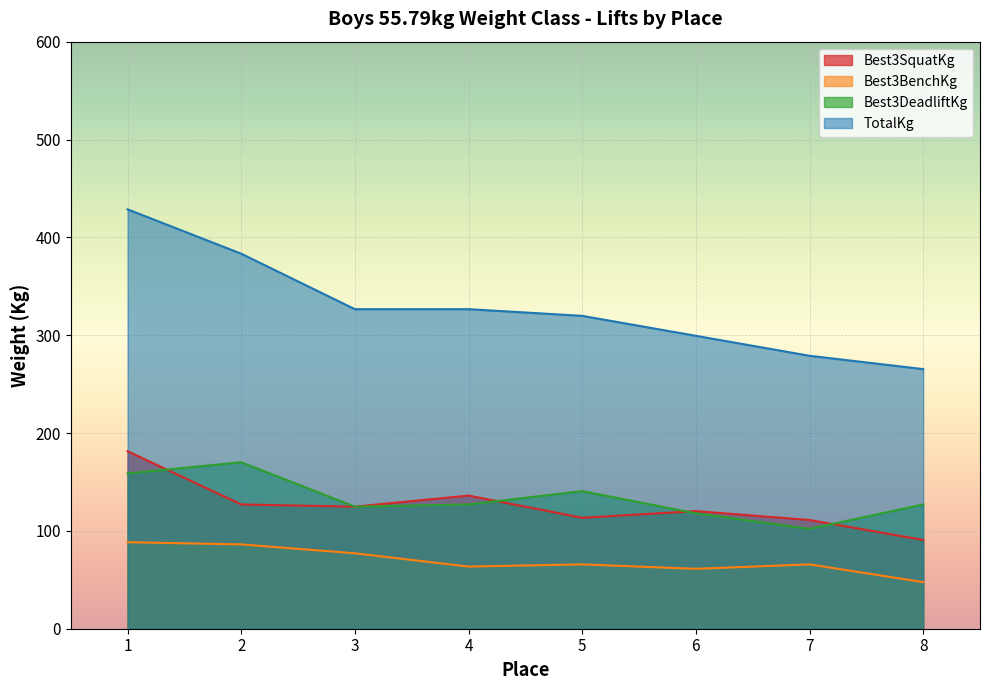

Between 6 and 5, which is larger?

6